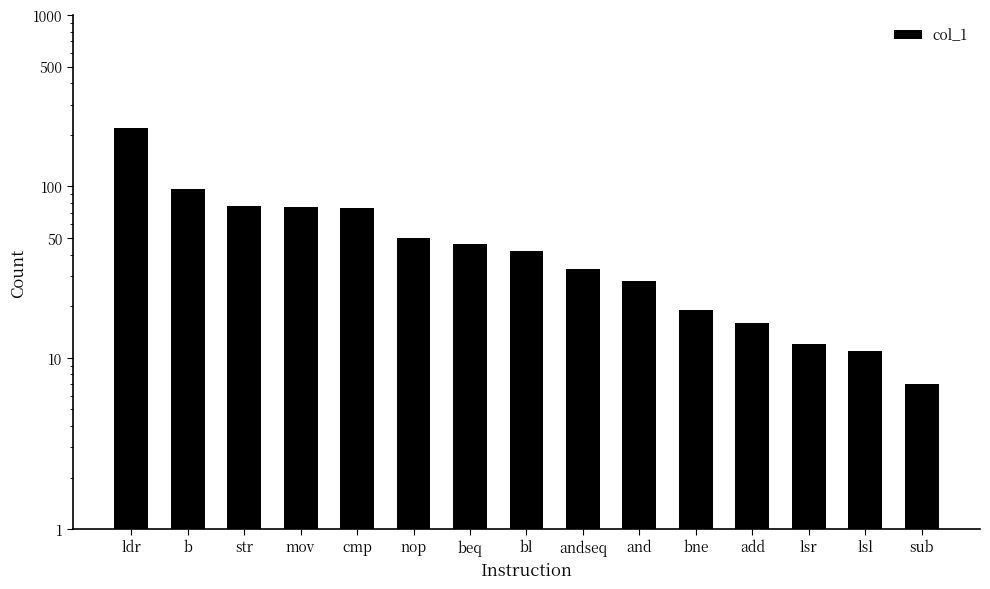

What is the smallest value displayed?

7